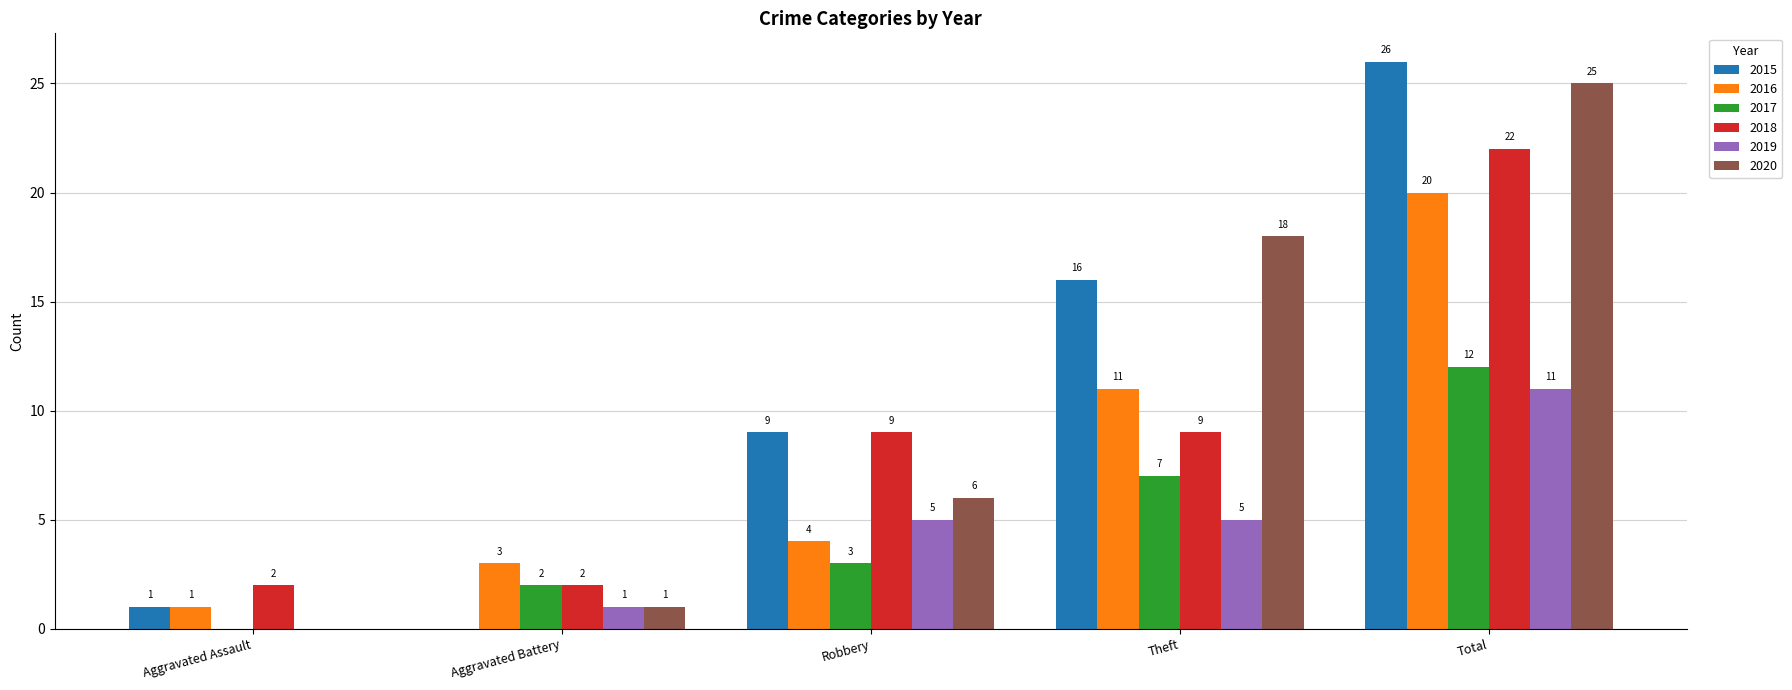

The 2015 series shows 1 at Aggravated Assault. True or false?

True